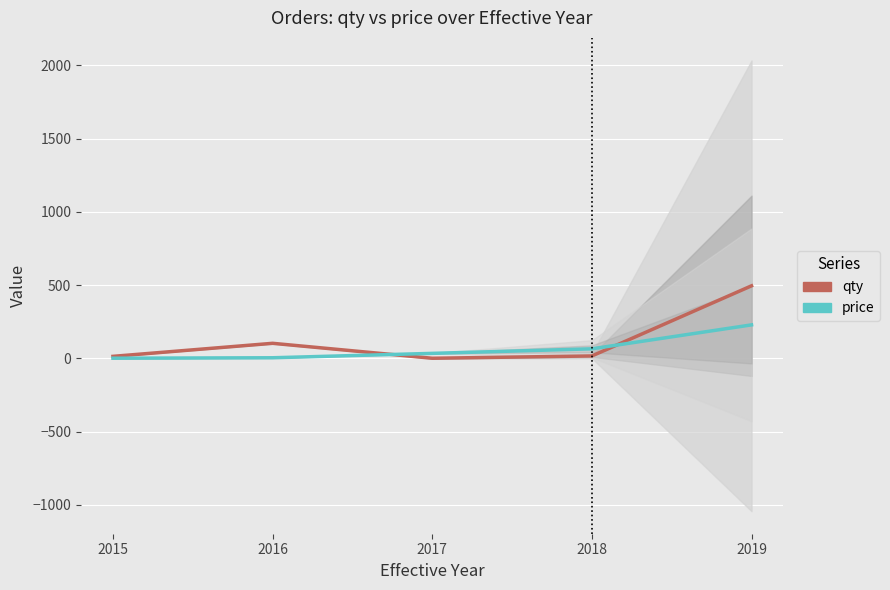

List the series in order of their overall mean, highest first.

qty, price